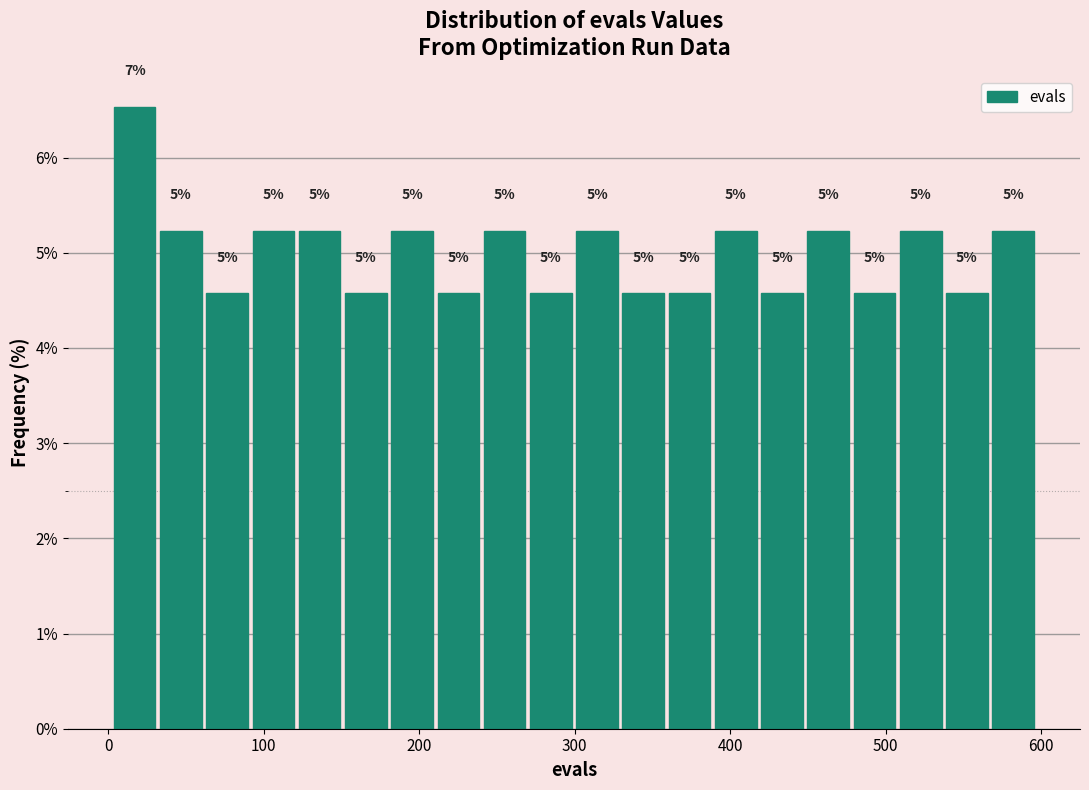

Read against the x-axis, roughly where is the centre of the tallest bar?

20